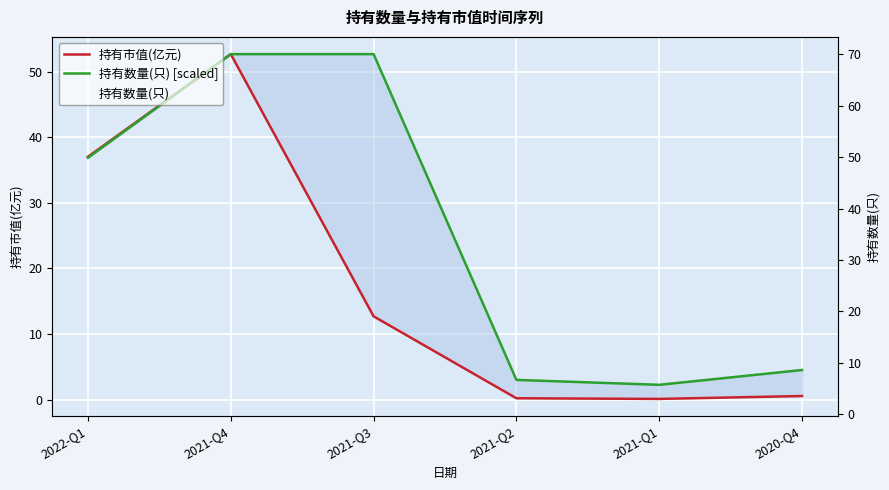

Is it true that 持有数量(只) equals 8.1 at 2020-Q4?

False